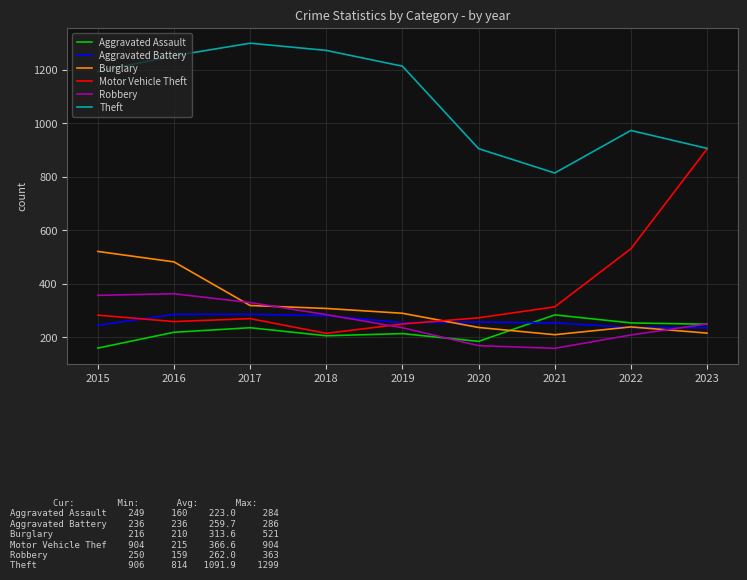

Which series has the largest total across all categories?

Theft